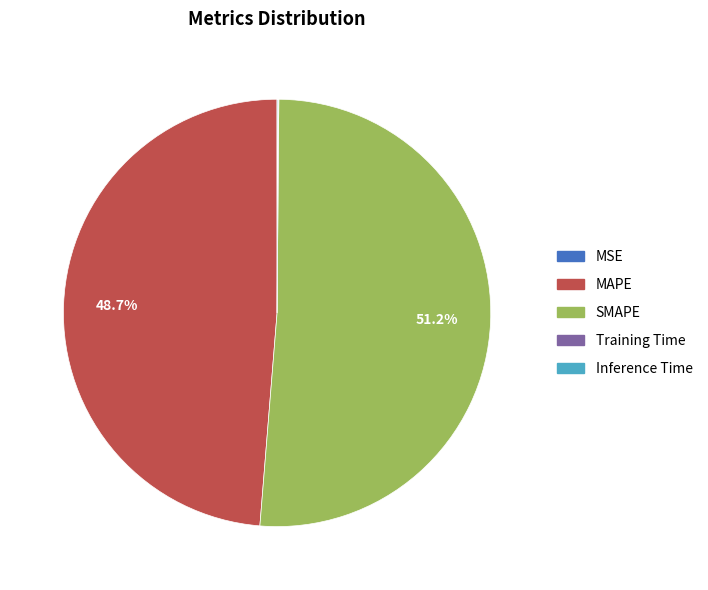

Does SMAPE represent more than half of the total?

Yes